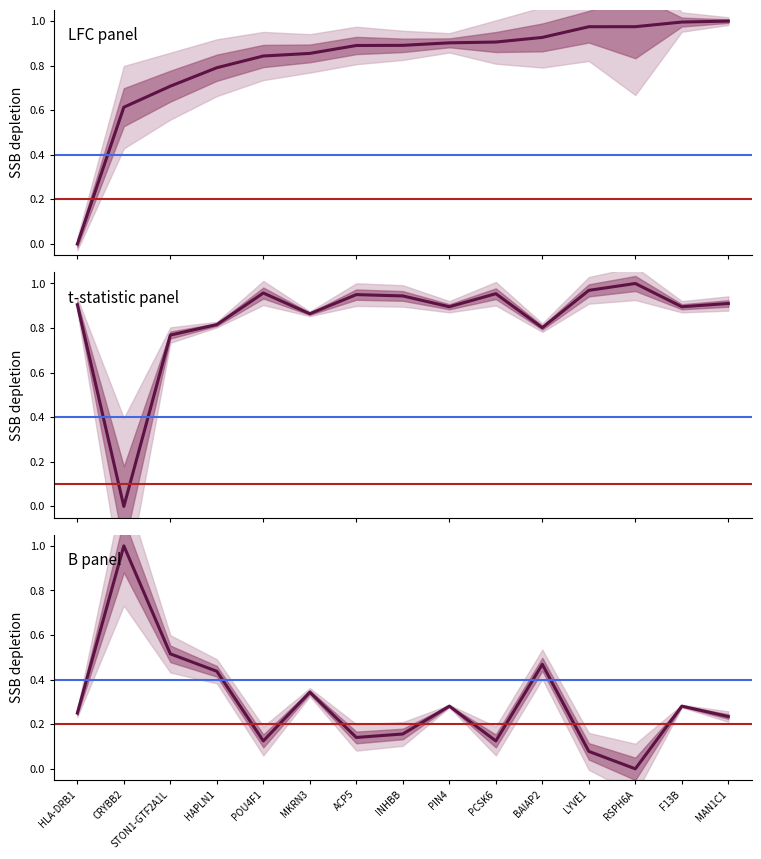

True or false: B panel has a value of 0.2 at MAN1C1.

True